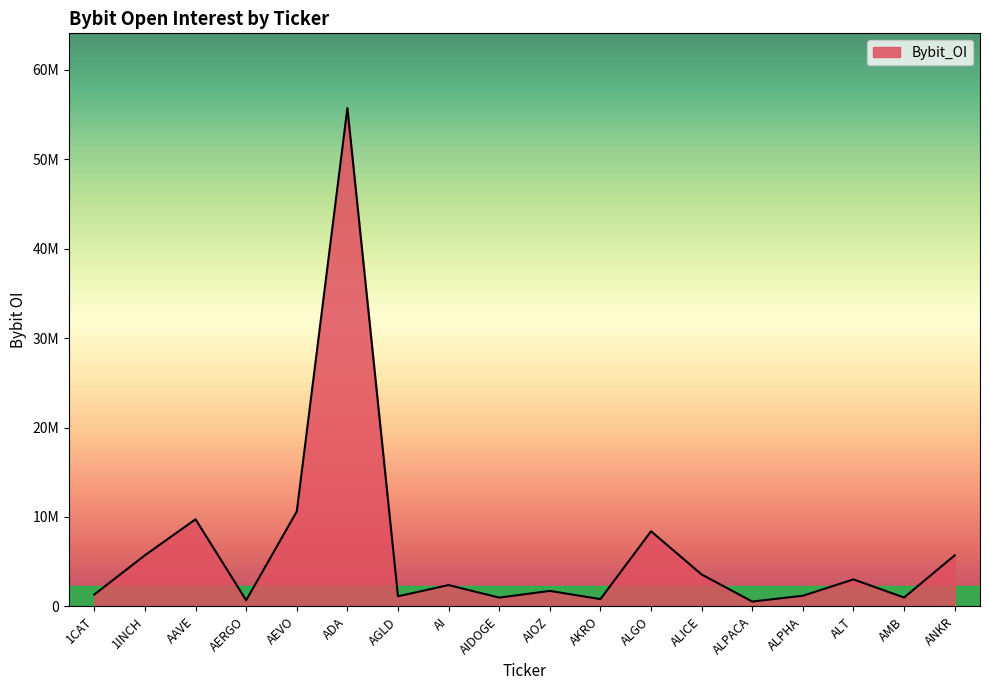

Does the chart have visible grid lines?

No